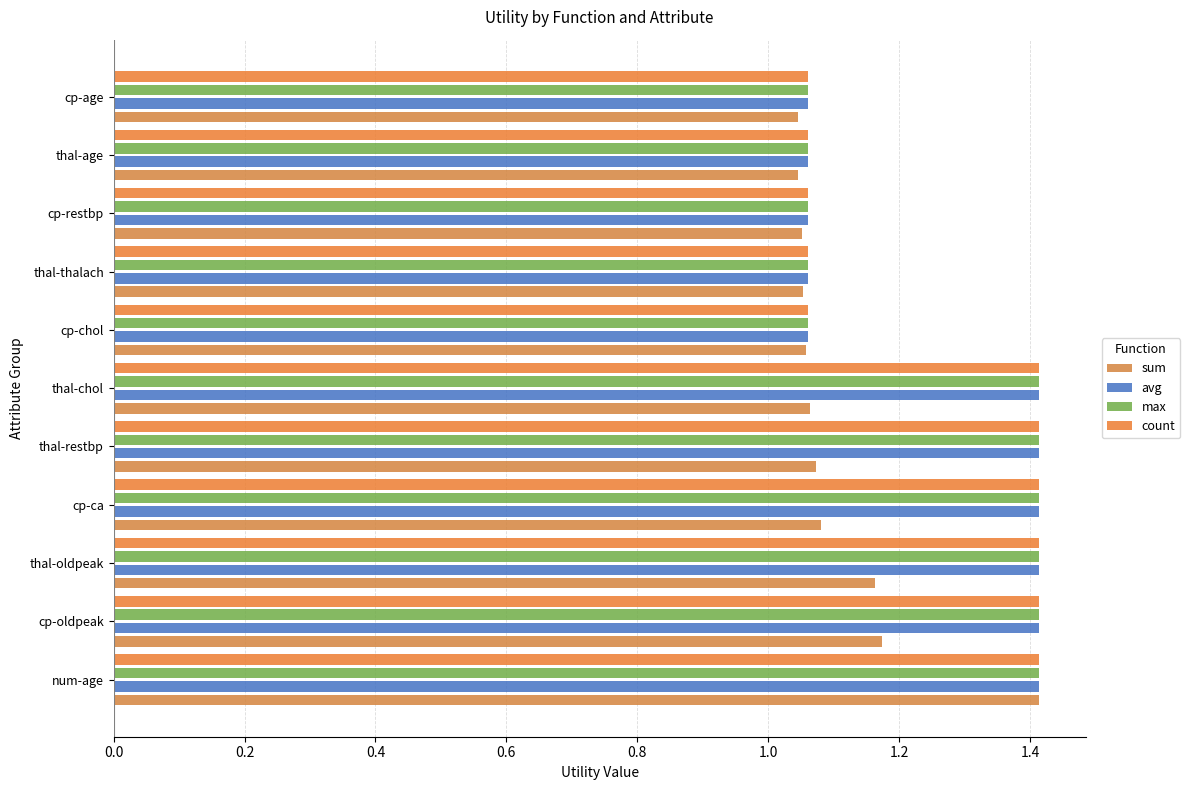

Count the number of categories in the chart.

11